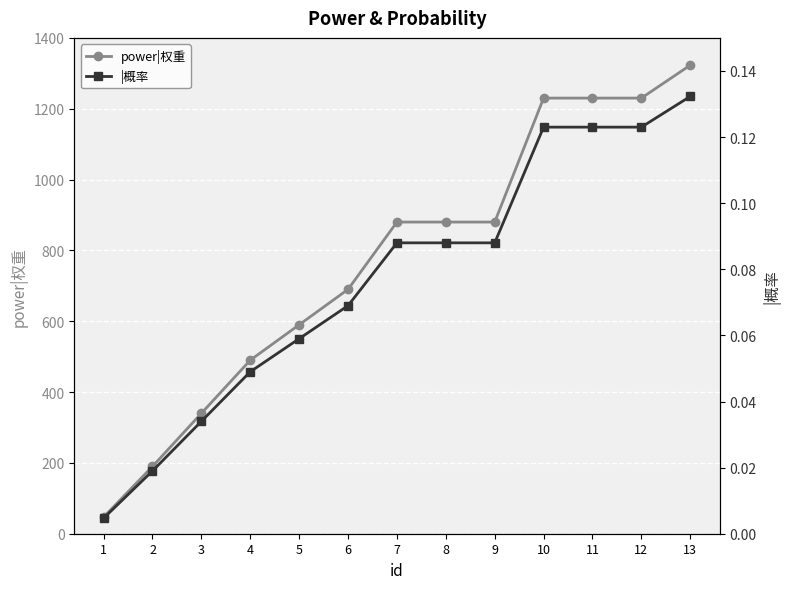

Is this an area chart (filled region under the line)?

No